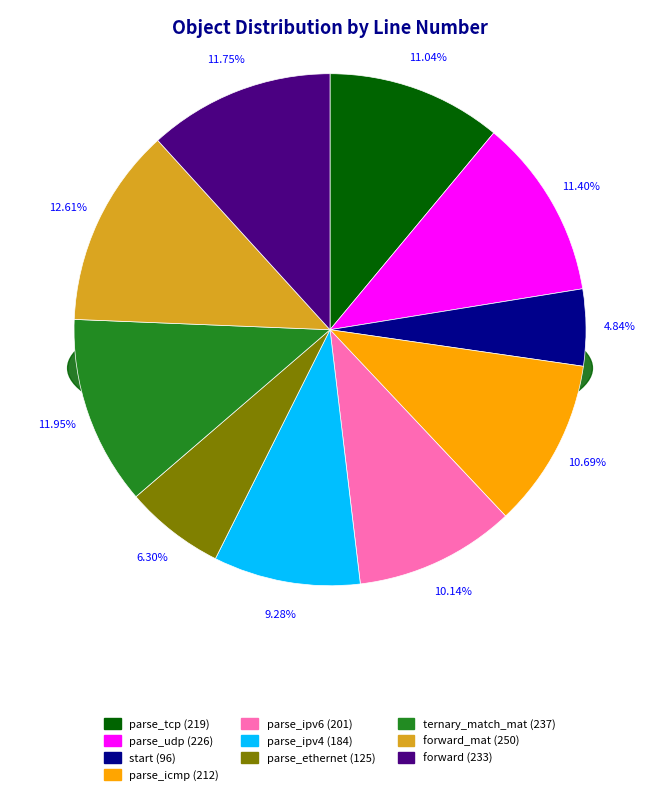

What percentage is the parse_udp slice, to the nearest percent?

11%